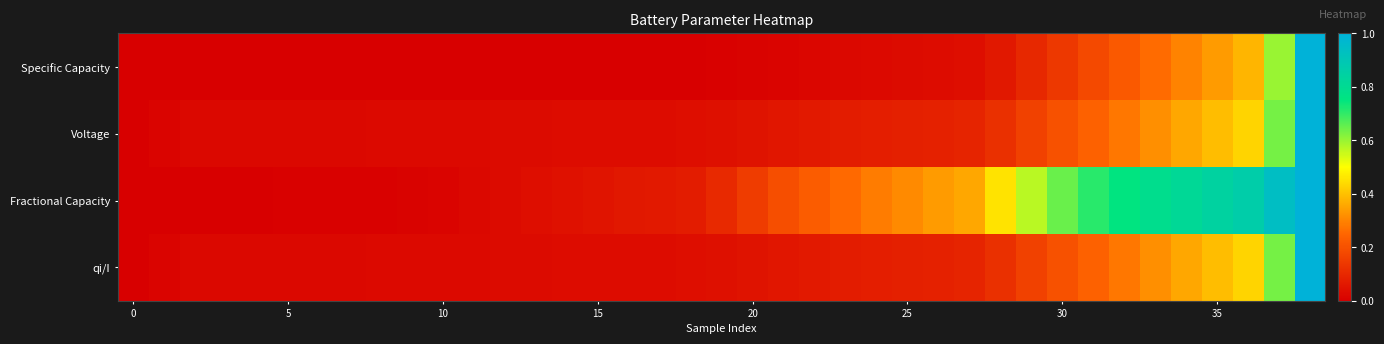

Reading left to right, transcribe all the data shown in this chart.

Specific Capacity: 0.0	0.0	0.0	0.0	0.0	0.0	0.0	0.0	0.0	0.0	0.0	0.0	0.0	0.0	0.0	0.0	0.0	0.0	0.0	0.0	0.0	0.0	0.0	0.0	0.0	0.0	0.0	0.0	0.1	0.1	0.1	0.2	0.2	0.3	0.3	0.3	0.4	0.6	1.0
Voltage: 0.0	0.0	0.0	0.0	0.0	0.0	0.0	0.0	0.0	0.0	0.0	0.0	0.0	0.0	0.0	0.0	0.0	0.0	0.0	0.0	0.1	0.1	0.1	0.1	0.1	0.1	0.1	0.1	0.1	0.2	0.2	0.2	0.3	0.3	0.4	0.4	0.4	0.6	1.0
Fractional Capacity: 0.0	0.0	0.0	0.0	0.0	0.0	0.0	0.0	0.0	0.0	0.0	0.0	0.0	0.0	0.0	0.1	0.1	0.1	0.1	0.1	0.2	0.2	0.2	0.3	0.3	0.3	0.3	0.4	0.5	0.6	0.6	0.7	0.8	0.8	0.8	0.8	0.9	0.9	1.0
qi/I: 0.0	0.0	0.0	0.0	0.0	0.0	0.0	0.0	0.0	0.0	0.0	0.0	0.0	0.0	0.0	0.0	0.0	0.0	0.0	0.0	0.1	0.1	0.1	0.1	0.1	0.1	0.1	0.1	0.1	0.2	0.2	0.2	0.3	0.3	0.4	0.4	0.4	0.6	1.0